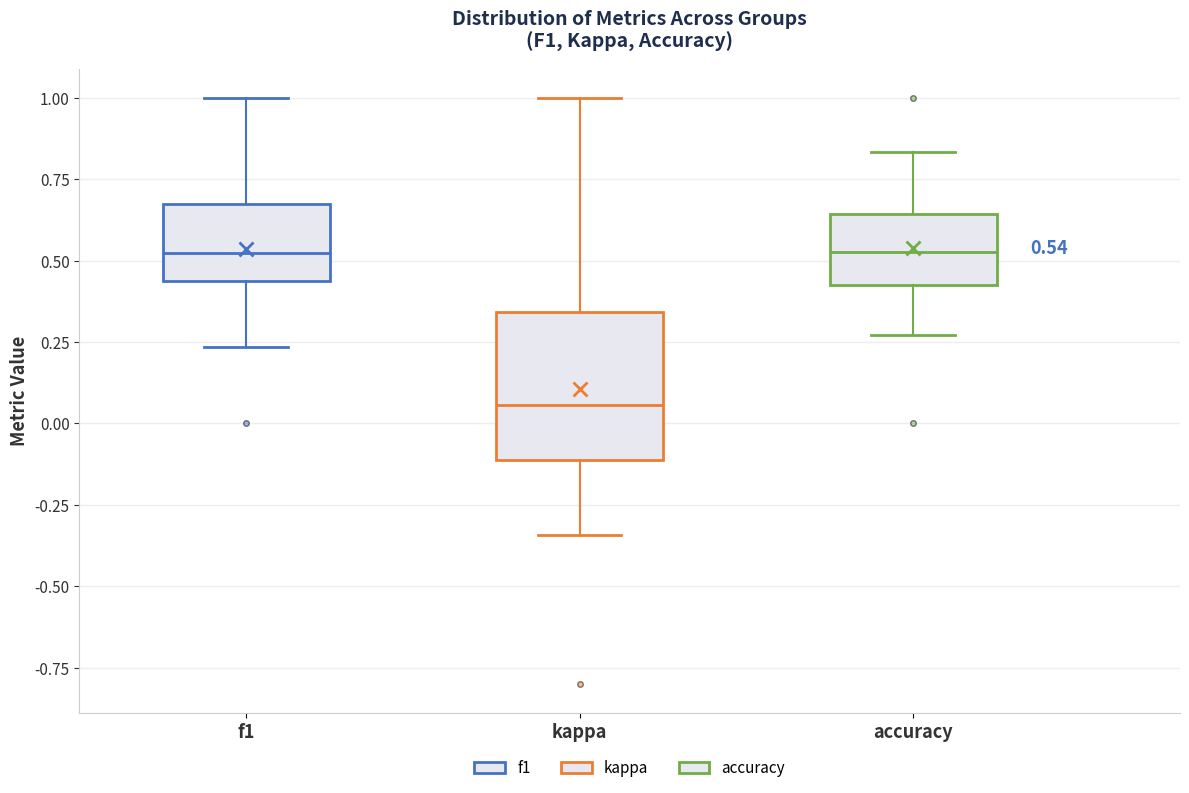

Comparing the boxes themselves (not the whiskers), which one is the tallest?

kappa